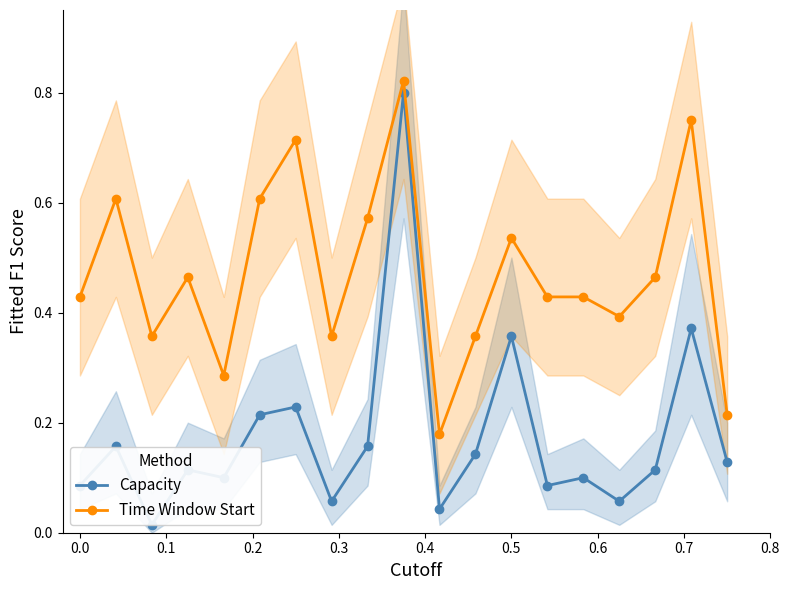

Does the chart have visible grid lines?

No